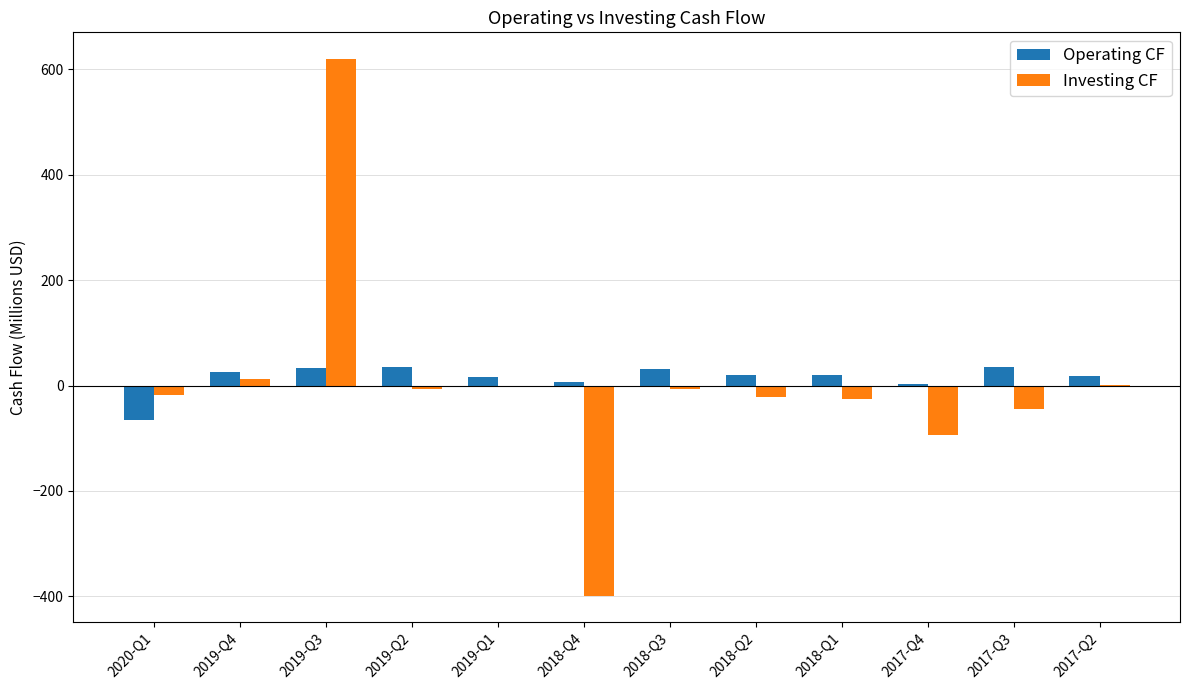

Is the value of Investing CF at 2019-Q2 greater than the value of Operating CF at 2019-Q2?

No